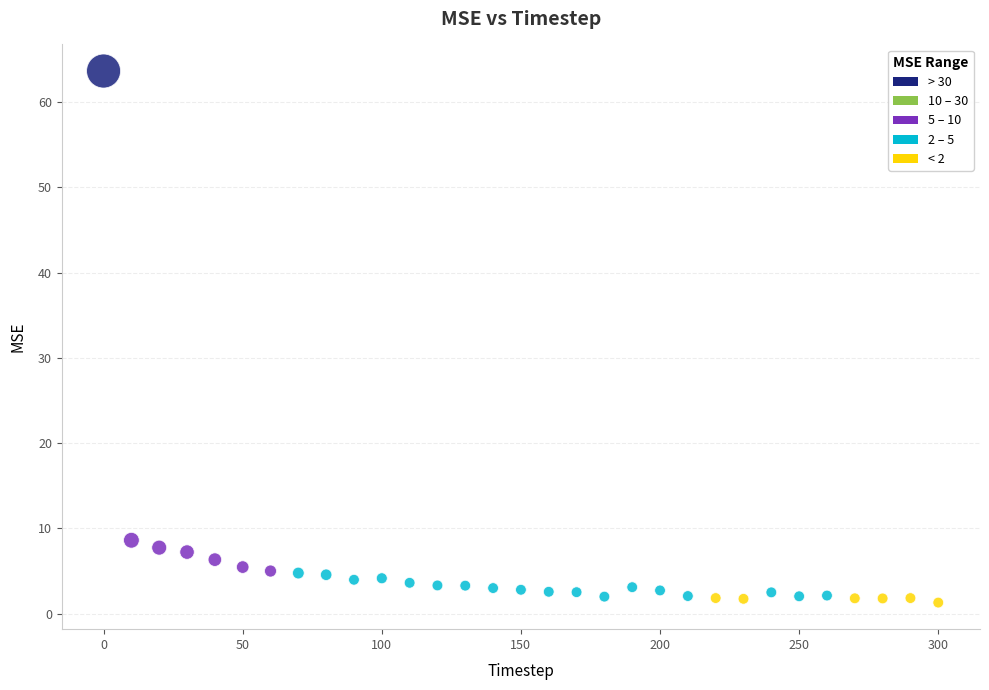

What Y value in the scatter plot is closest to 32?

8.6